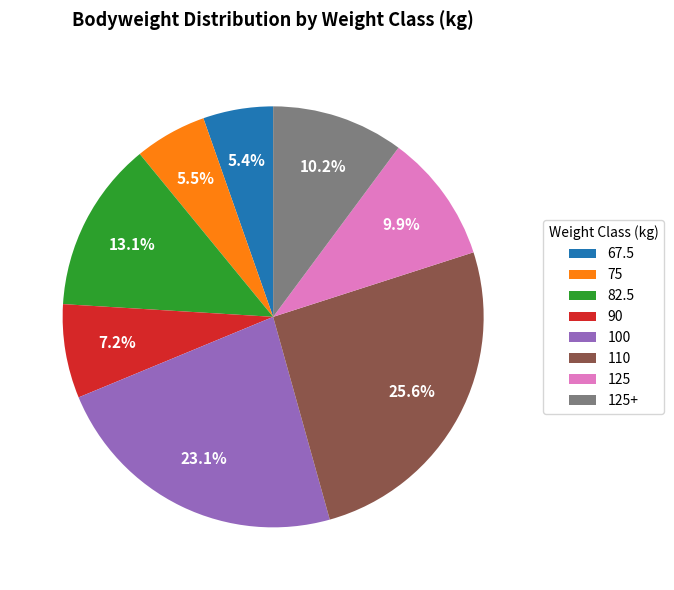

Does 100 represent more than half of the total?

No